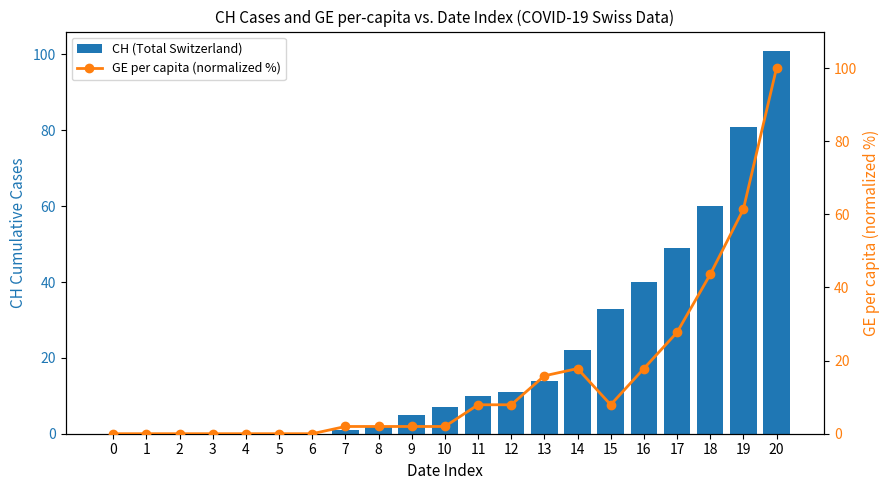

What is the maximum value shown in the chart?

101.0